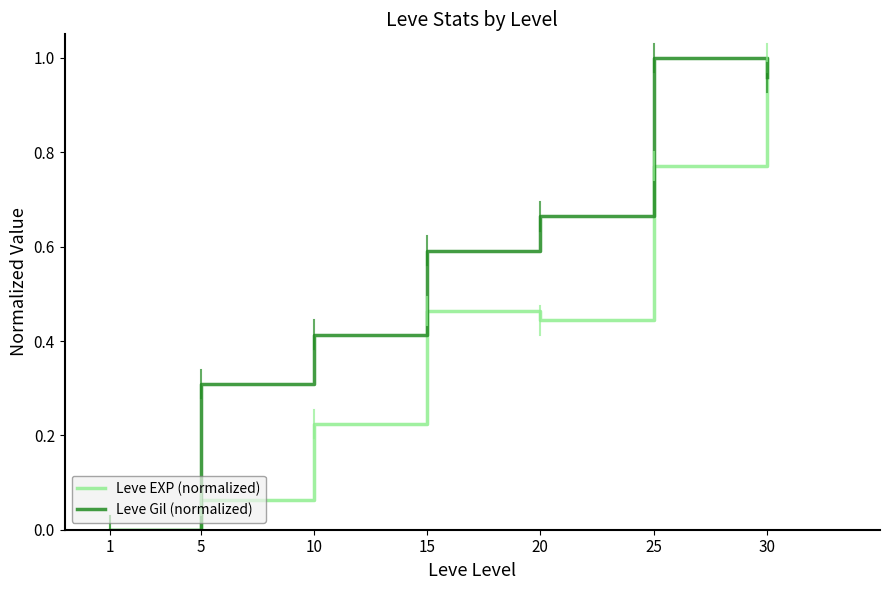

List the series in order of their overall mean, lowest first.

Leve EXP (normalized), Leve Gil (normalized)